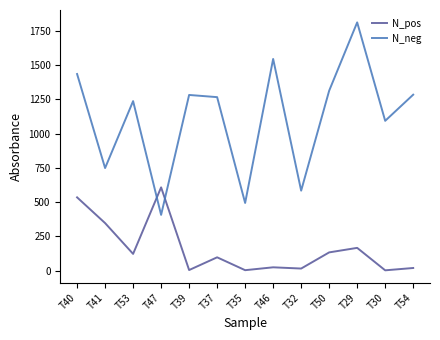

List the series in order of their peak value, lowest first.

N_pos, N_neg